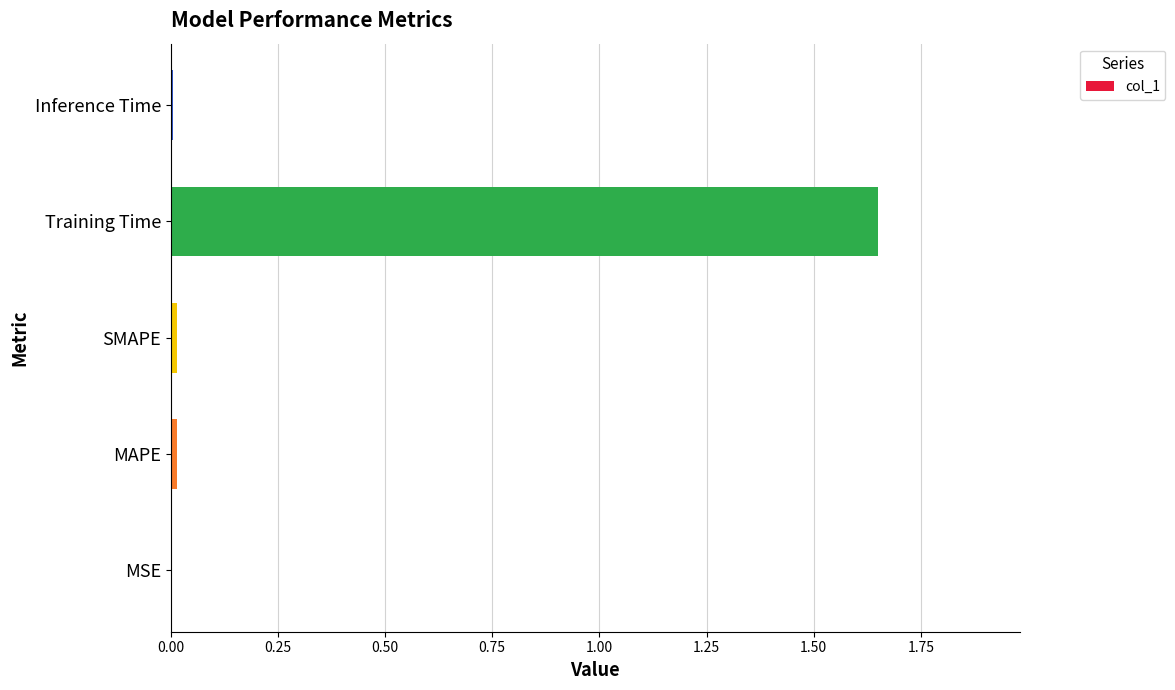

Which category has the highest value across all series?

Training Time